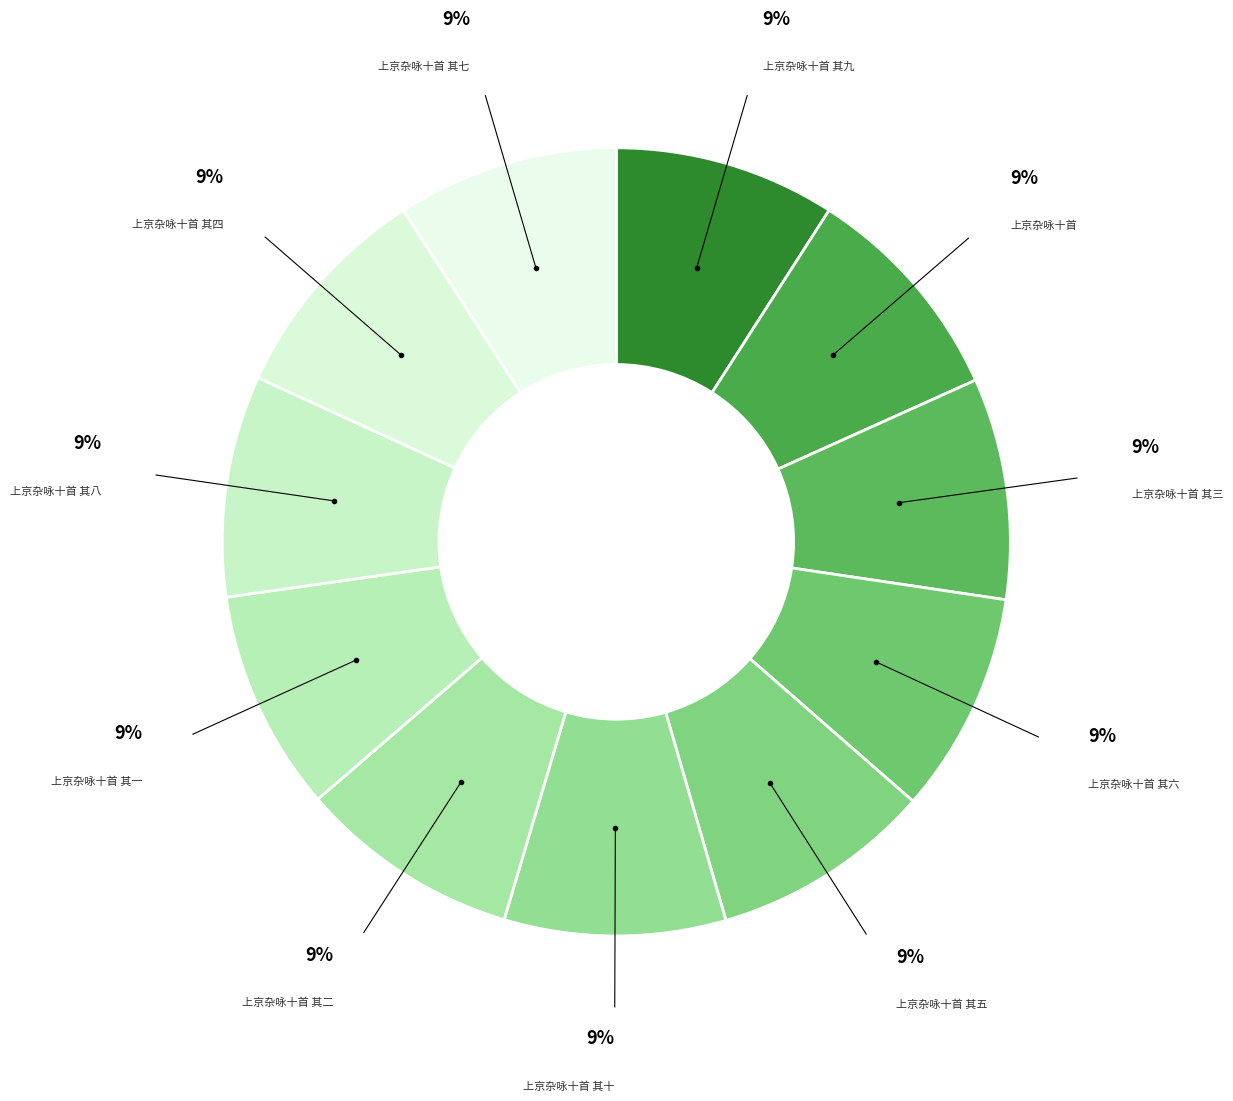

How many segments does this pie chart have?

11